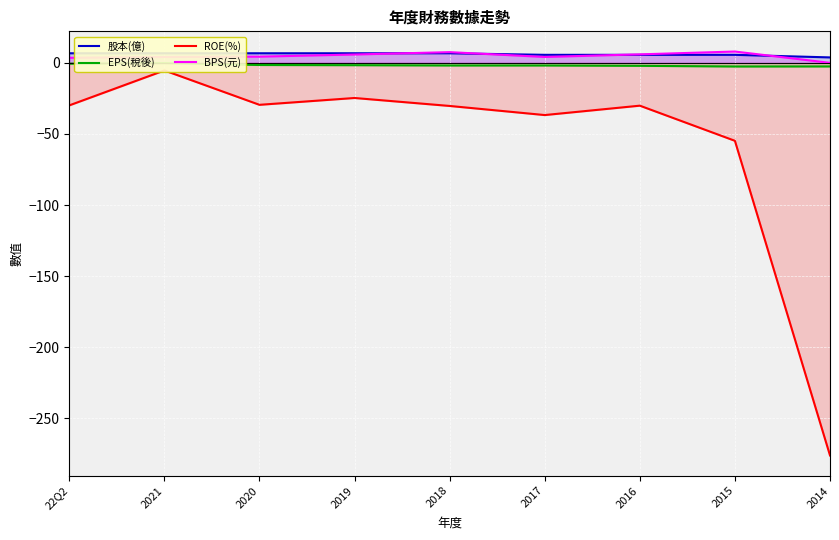

What are all the series names shown in the legend?

股本(億), EPS(稅後), ROE(%), BPS(元)